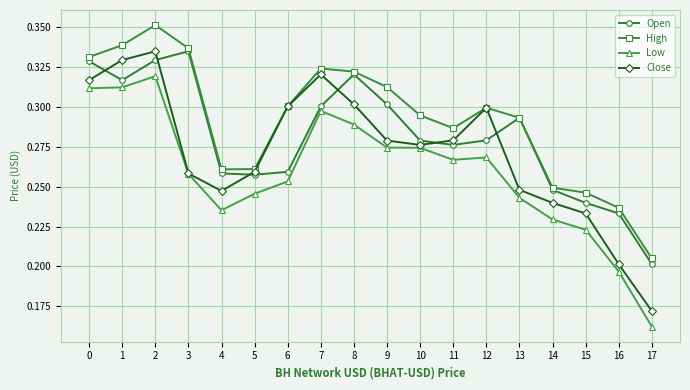

In High, how many points are lower than both neighbors (excluding endpoints)?

2